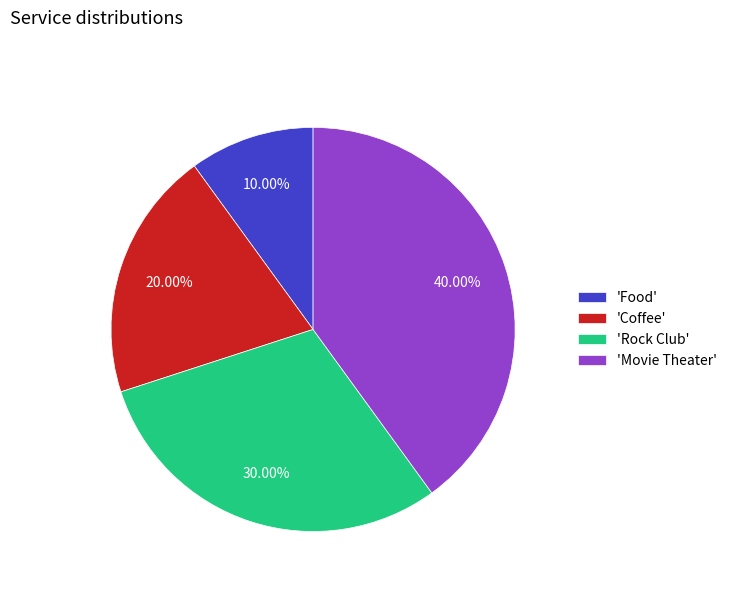

Do 'Movie Theater' and 'Rock Club' together represent more than half of the pie?

Yes